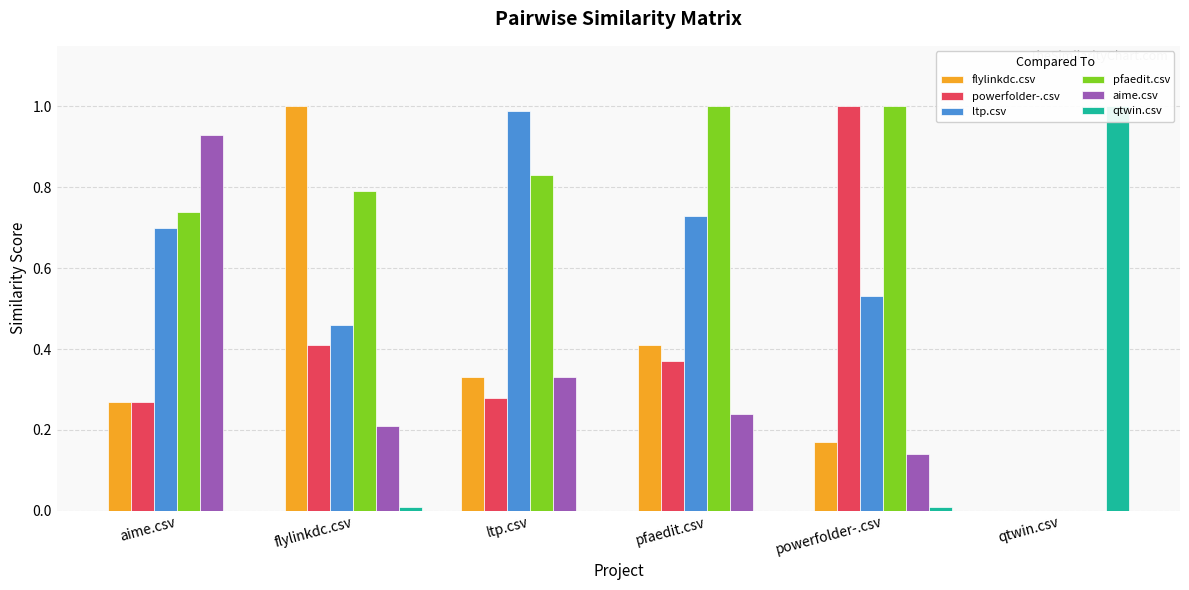

Which series has the largest total across all categories?

pfaedit.csv